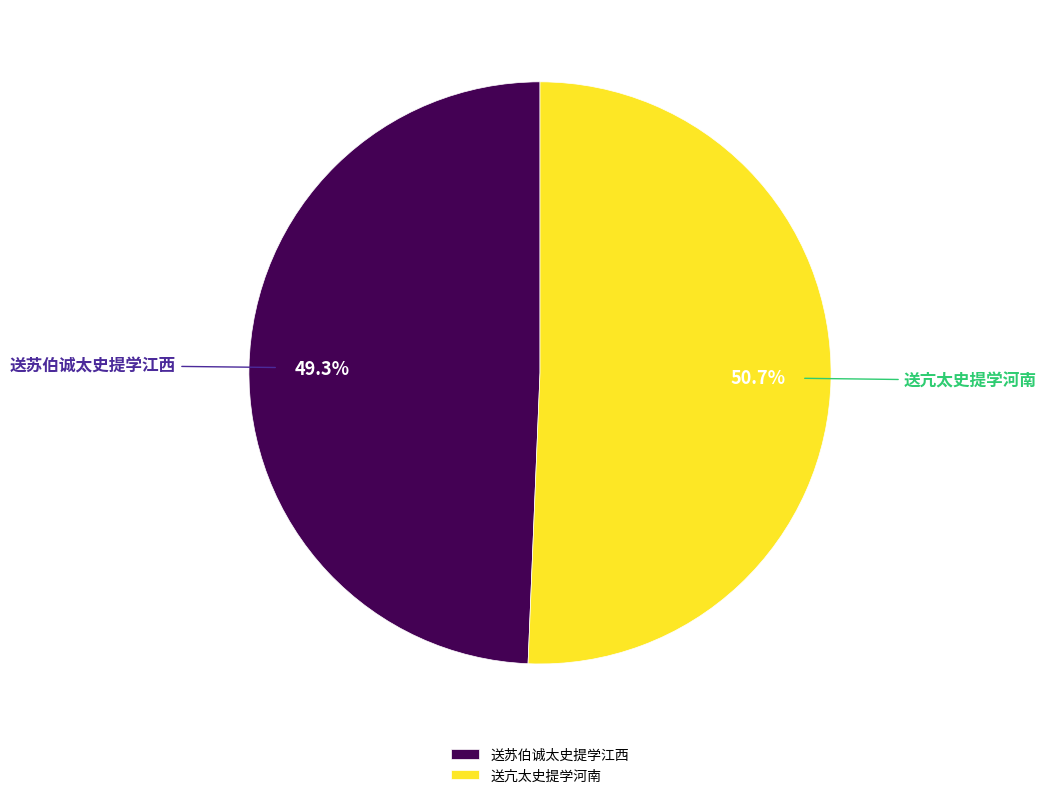

To the nearest percent, what is the difference between the 送苏伯诚太史提学江西 and 送亢太史提学河南 slice percentages?

1%